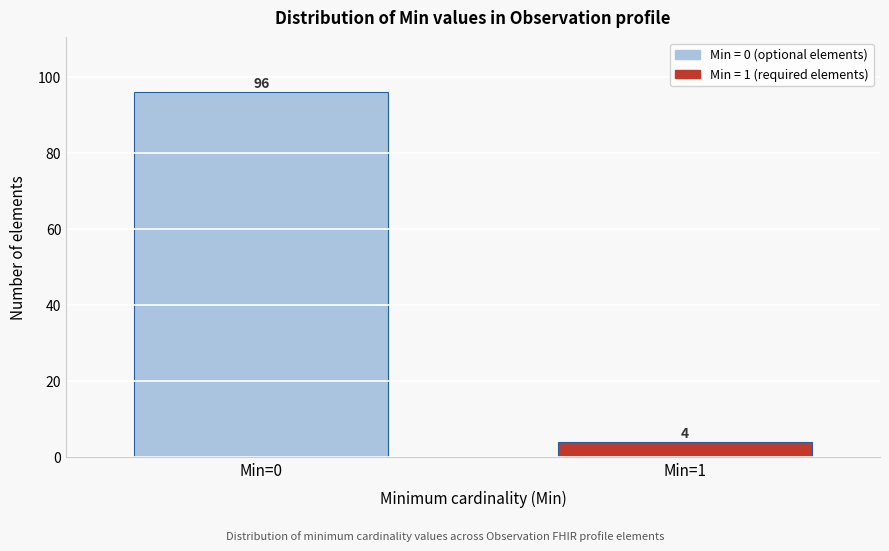

Reading left to right, transcribe all the data shown in this chart.

96	4